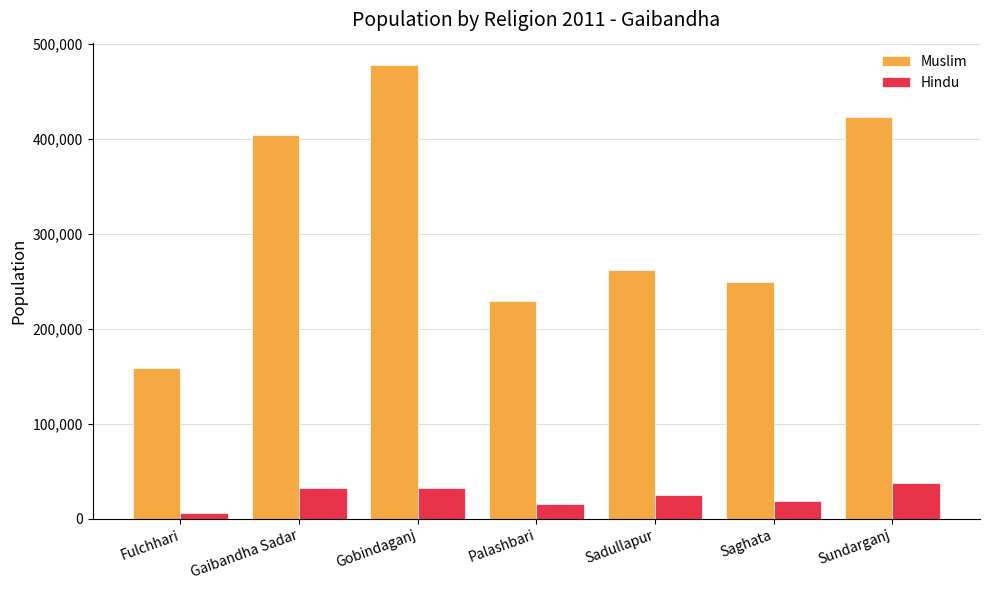

At which label is Muslim closest to 318393?

Sadullapur